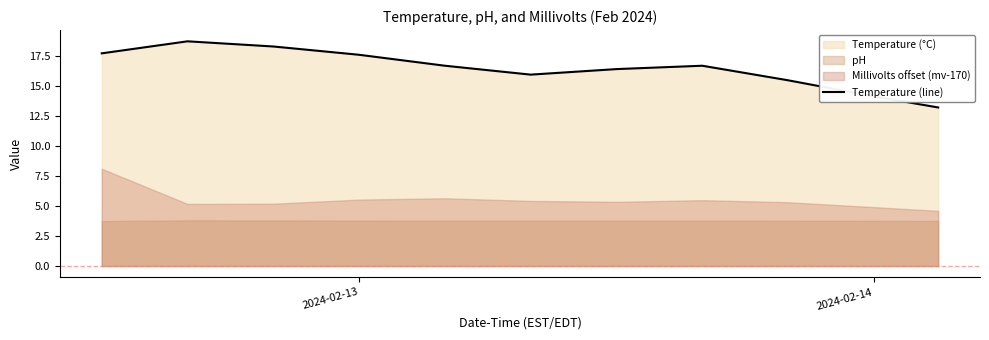

What is the minimum value for Temperature (line)?

13.2